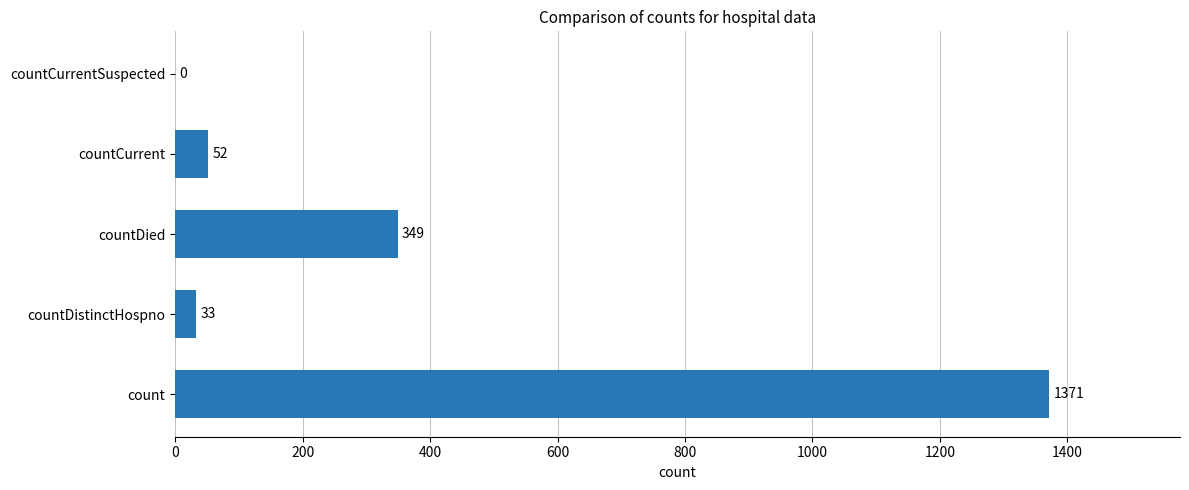

The chart shows a value of 0 at countCurrentSuspected. True or false?

True